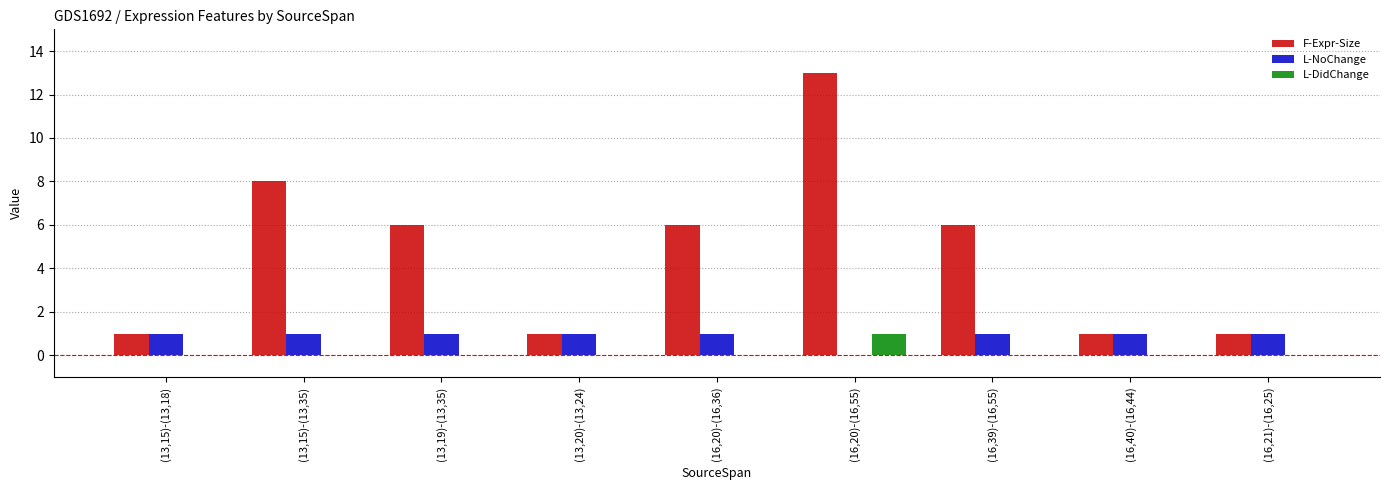

Which category has the highest value across all series?

(16,20)-(16,55)